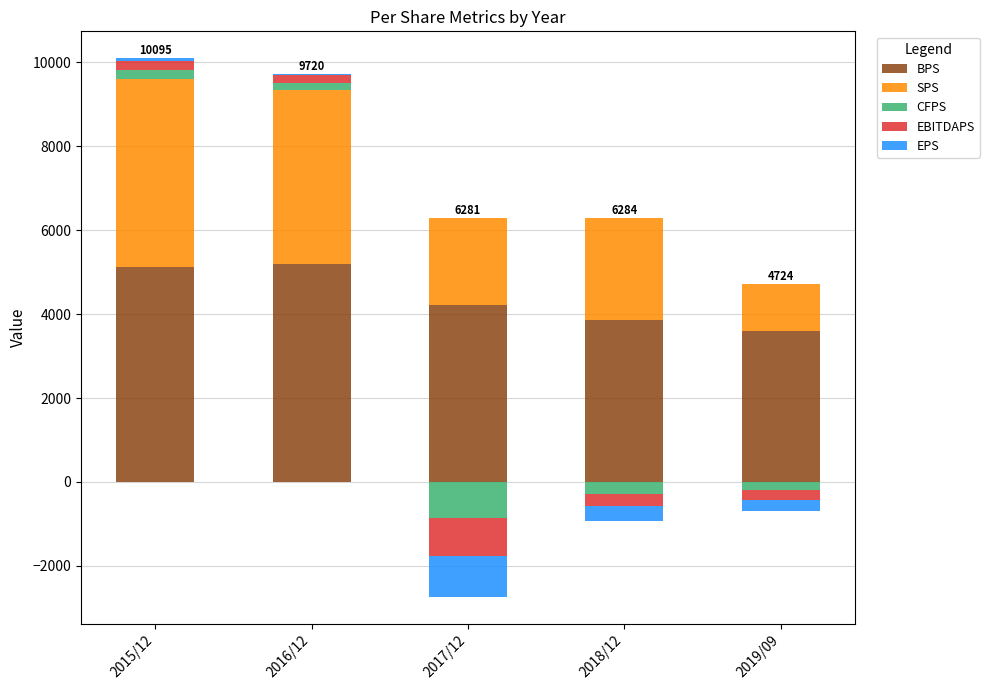

What are all the series names shown in the legend?

BPS, SPS, CFPS, EBITDAPS, EPS